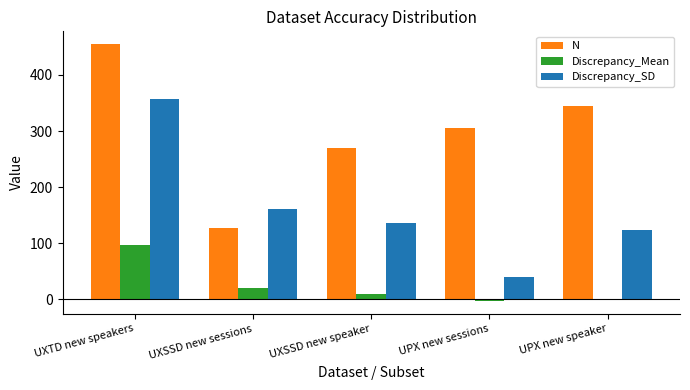

Which series has the widest spread of values?

N